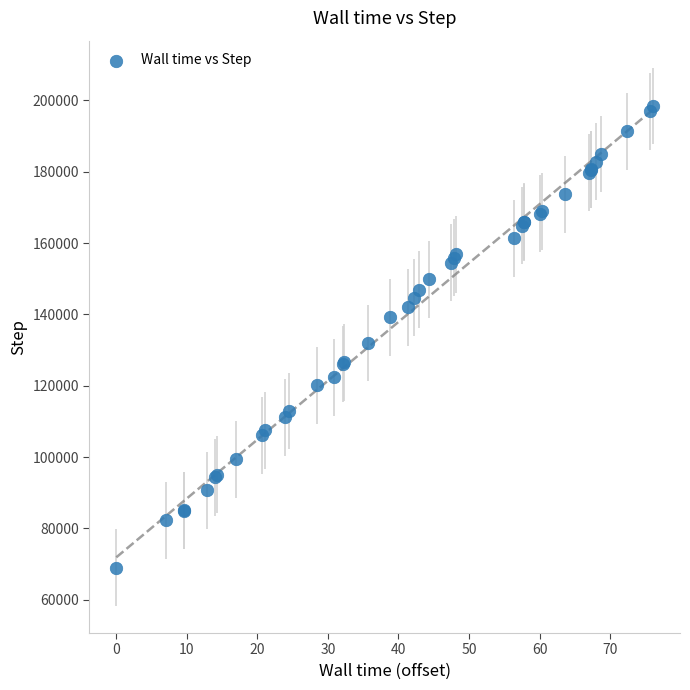

What Y value in the scatter plot is closest to 133696?

131968